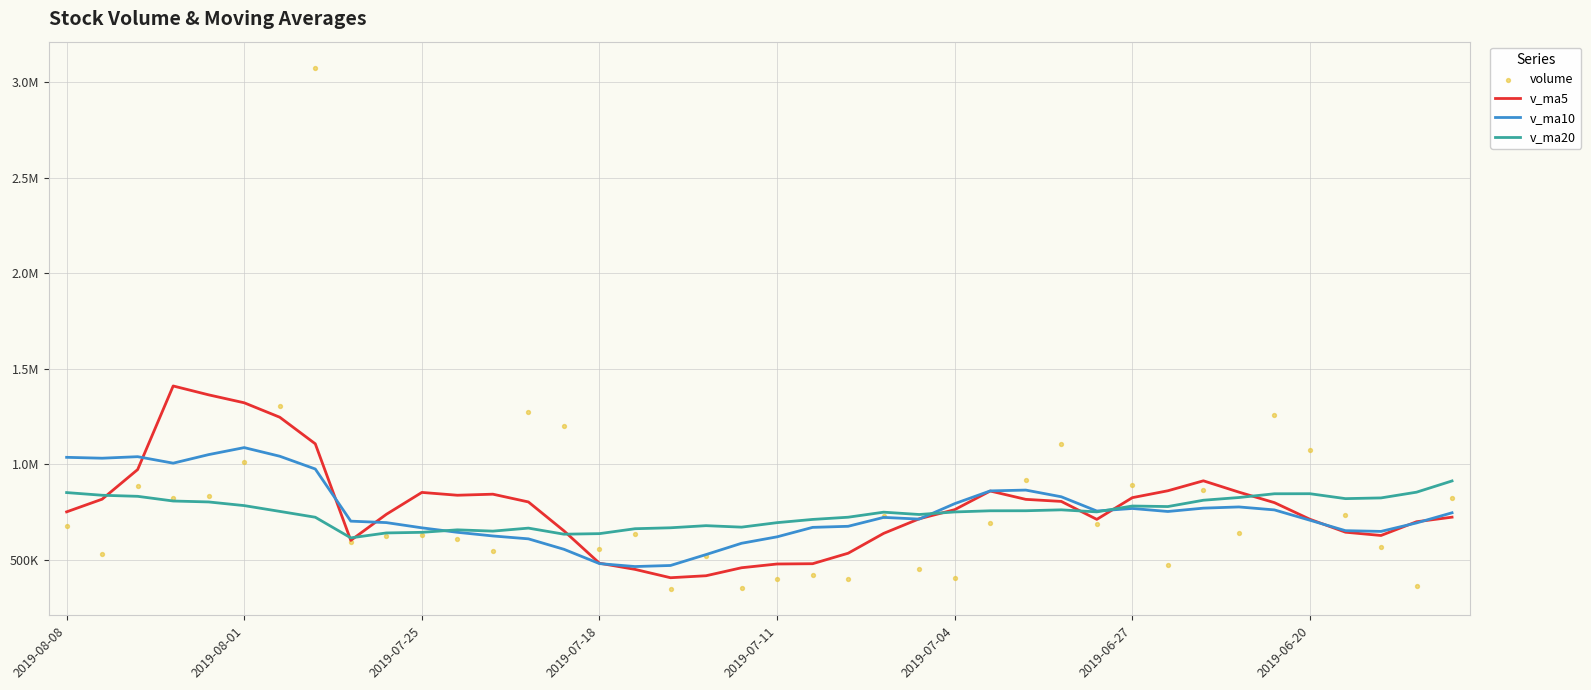

What is the total value across all series at 2019-08-08?

3318775.1